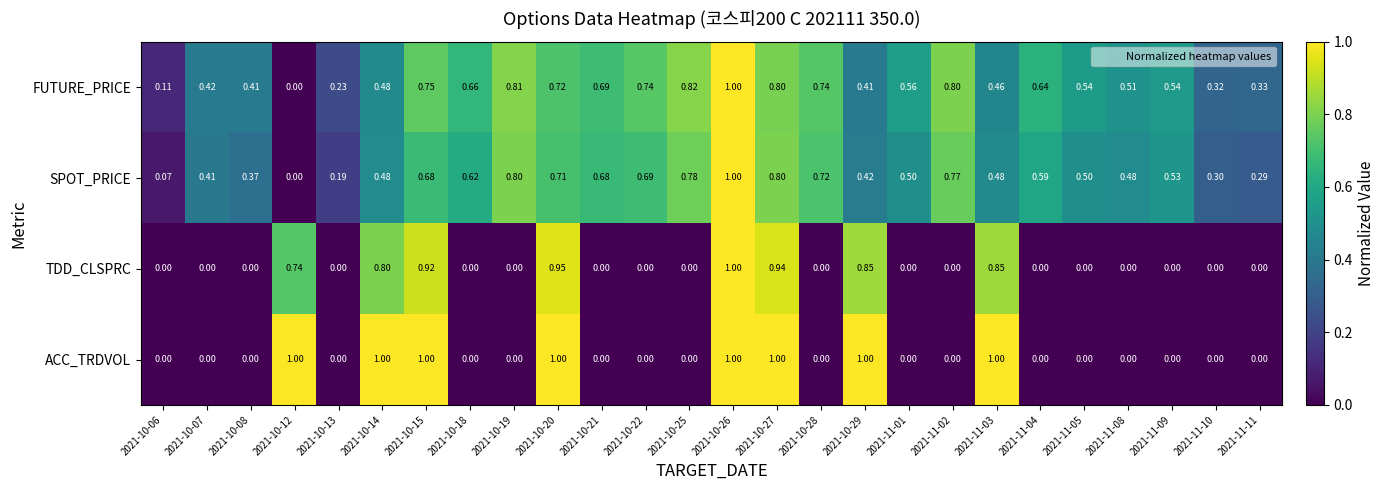

Which series has the largest total across all categories?

FUTURE_PRICE